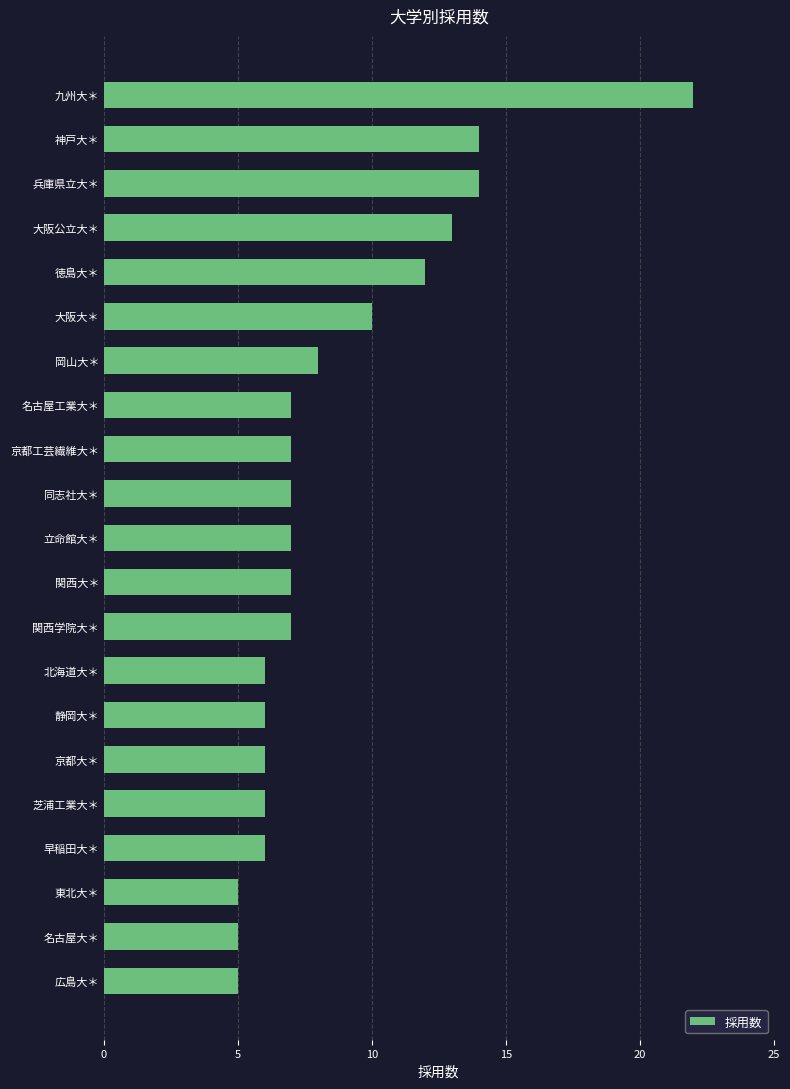

The chart shows a value of 5 at 同志社大＊. True or false?

False